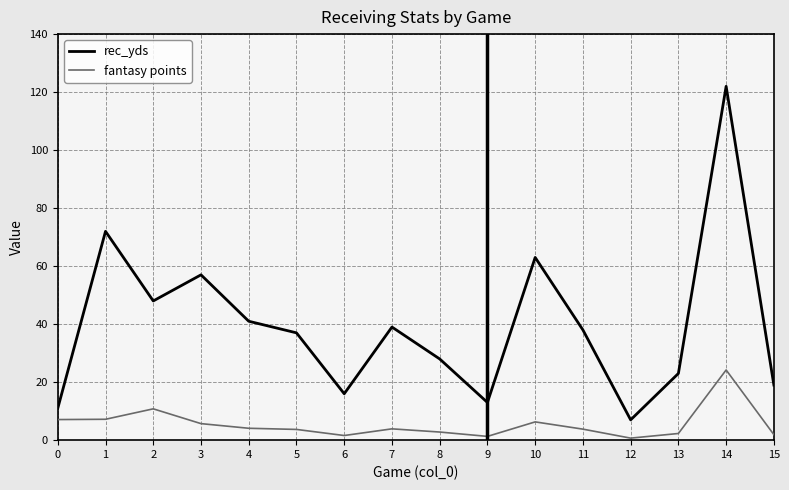

List the series in order of their overall mean, highest first.

rec_yds, fantasy points